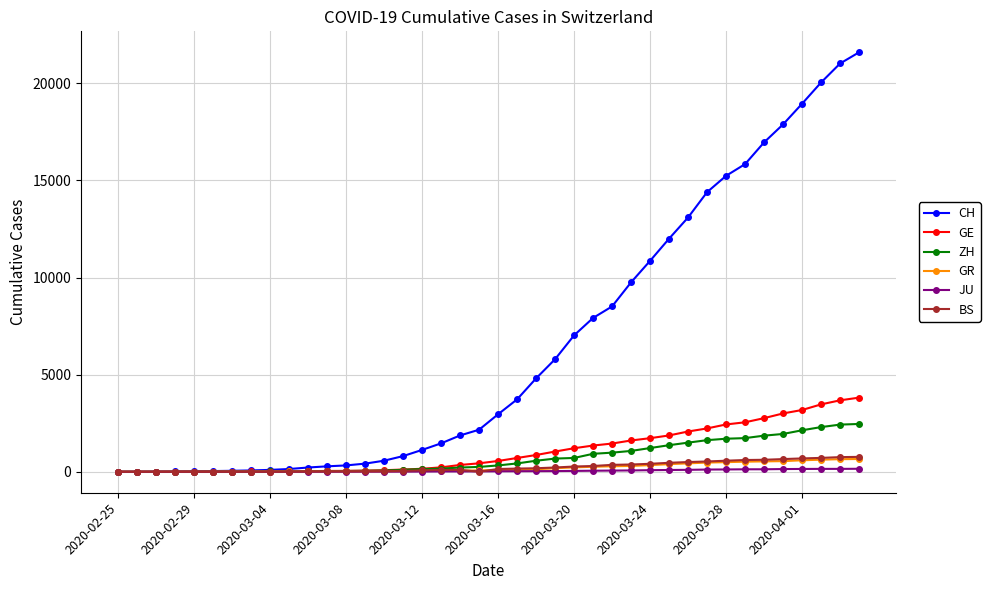

Which series has the largest range (max minus min)?

CH